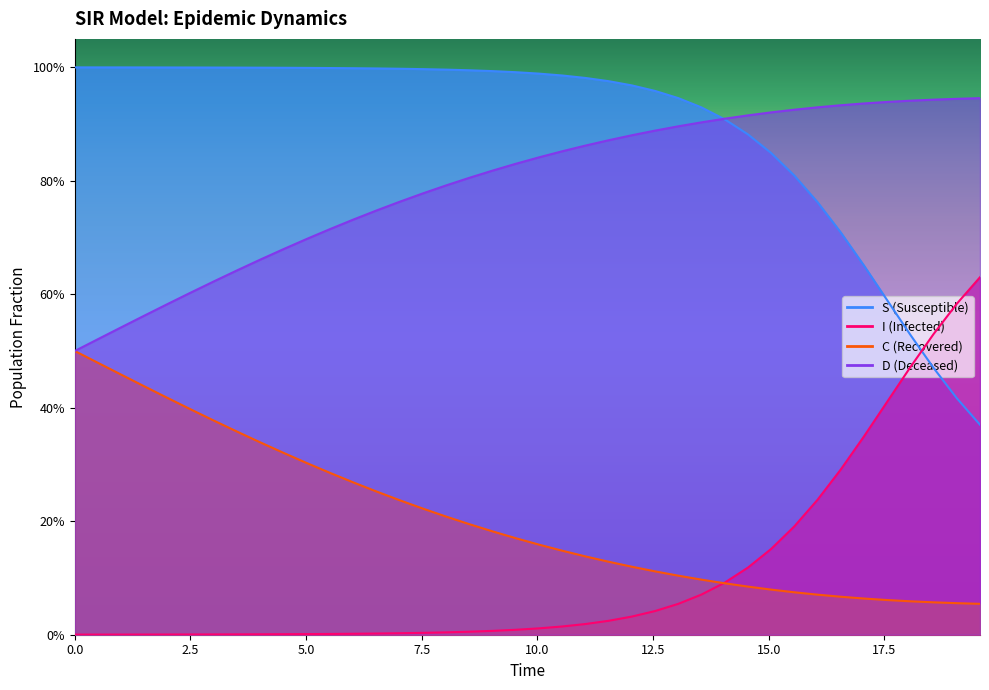

What is the total value across all series at 2.5?

2.0